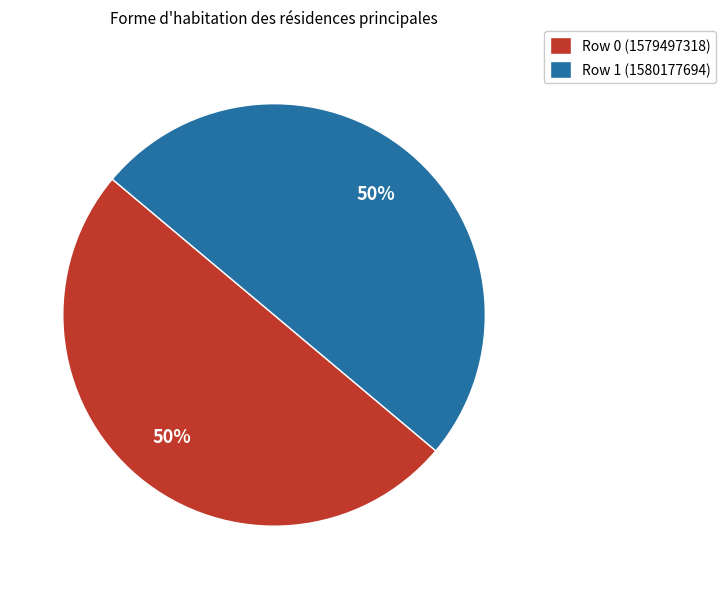

What is the ratio of the value at Row 1 (1580177694) to the value at Row 0 (1579497318)?

1.0